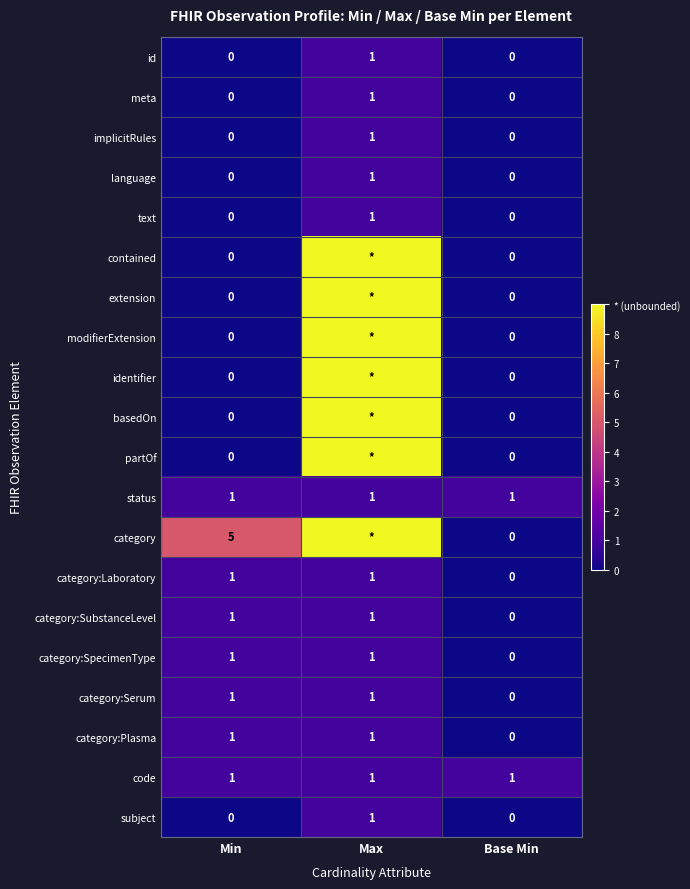

What is the spread (max minus min) of values at Min?

5